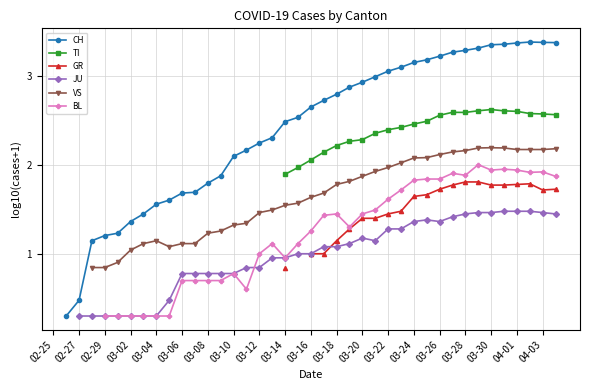

Count the BL values in the range 0 to 1.

14